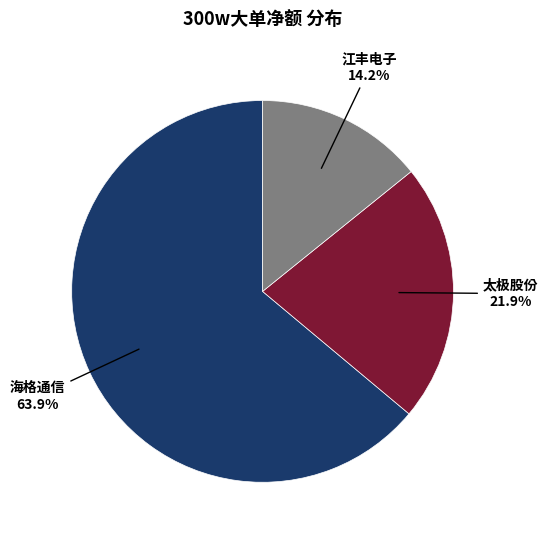

Is there any slice that represents more than half of the pie?

Yes